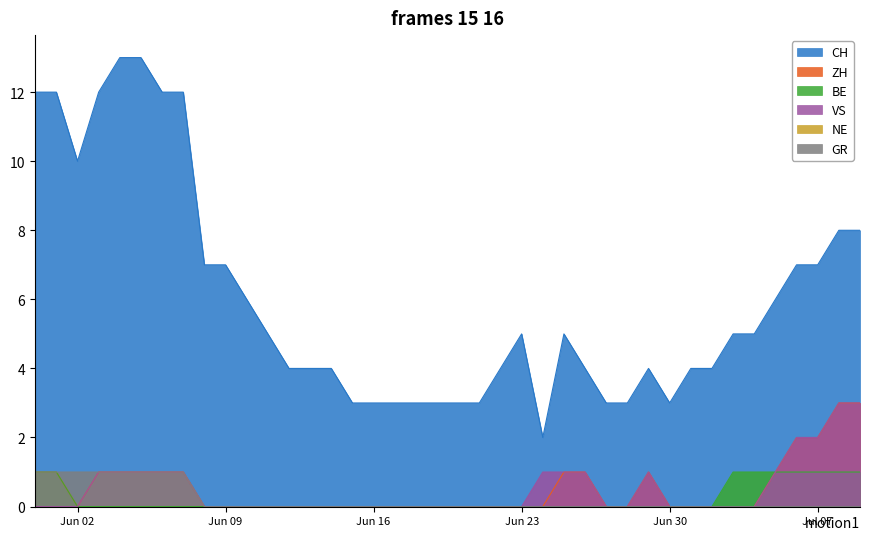

At which category is the sum across all series the highest?

2020-06-04